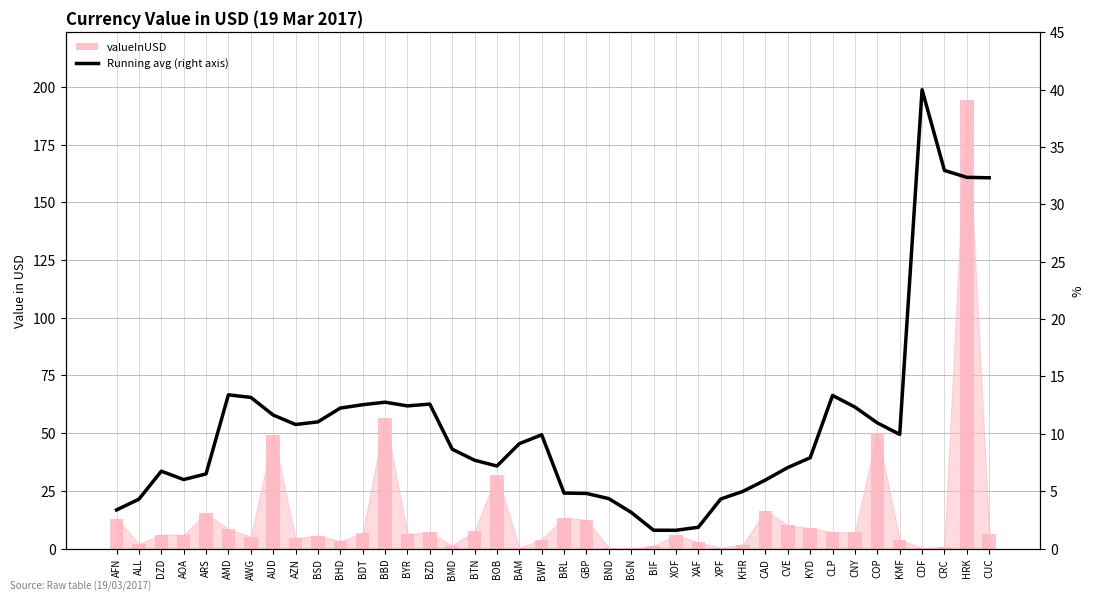

Which series has the largest total across all categories?

valueInUSD